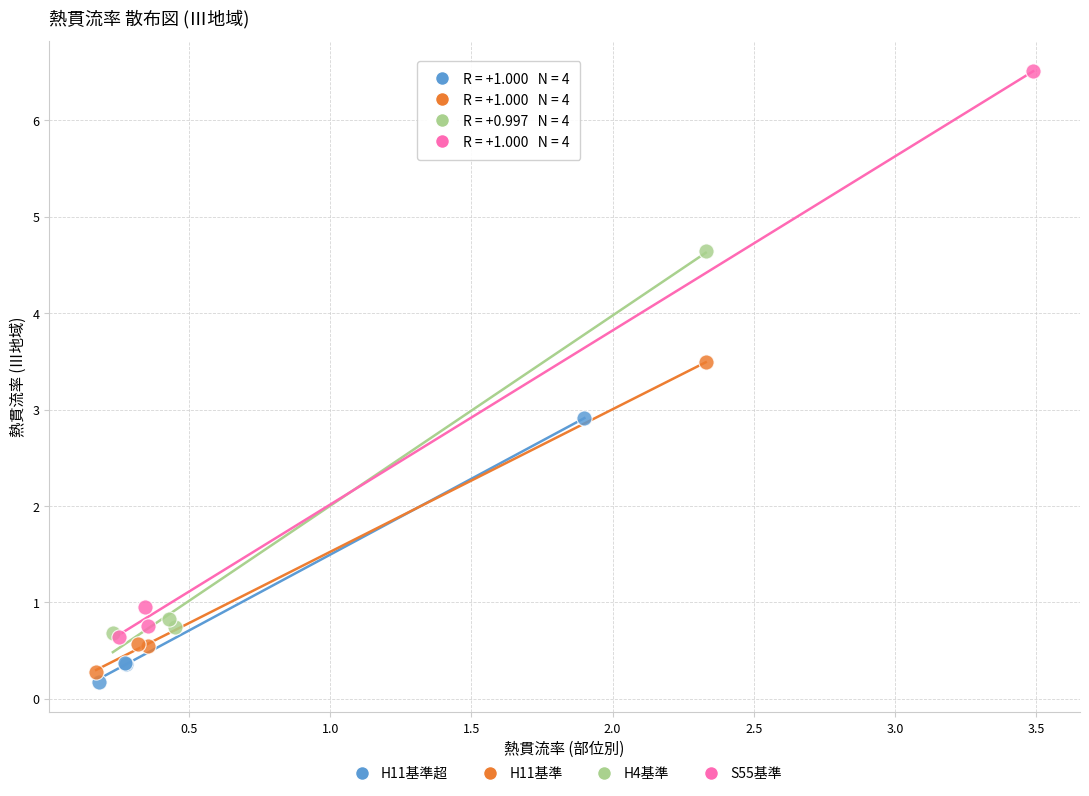

Which series has the widest spread of Y values?

S55基準